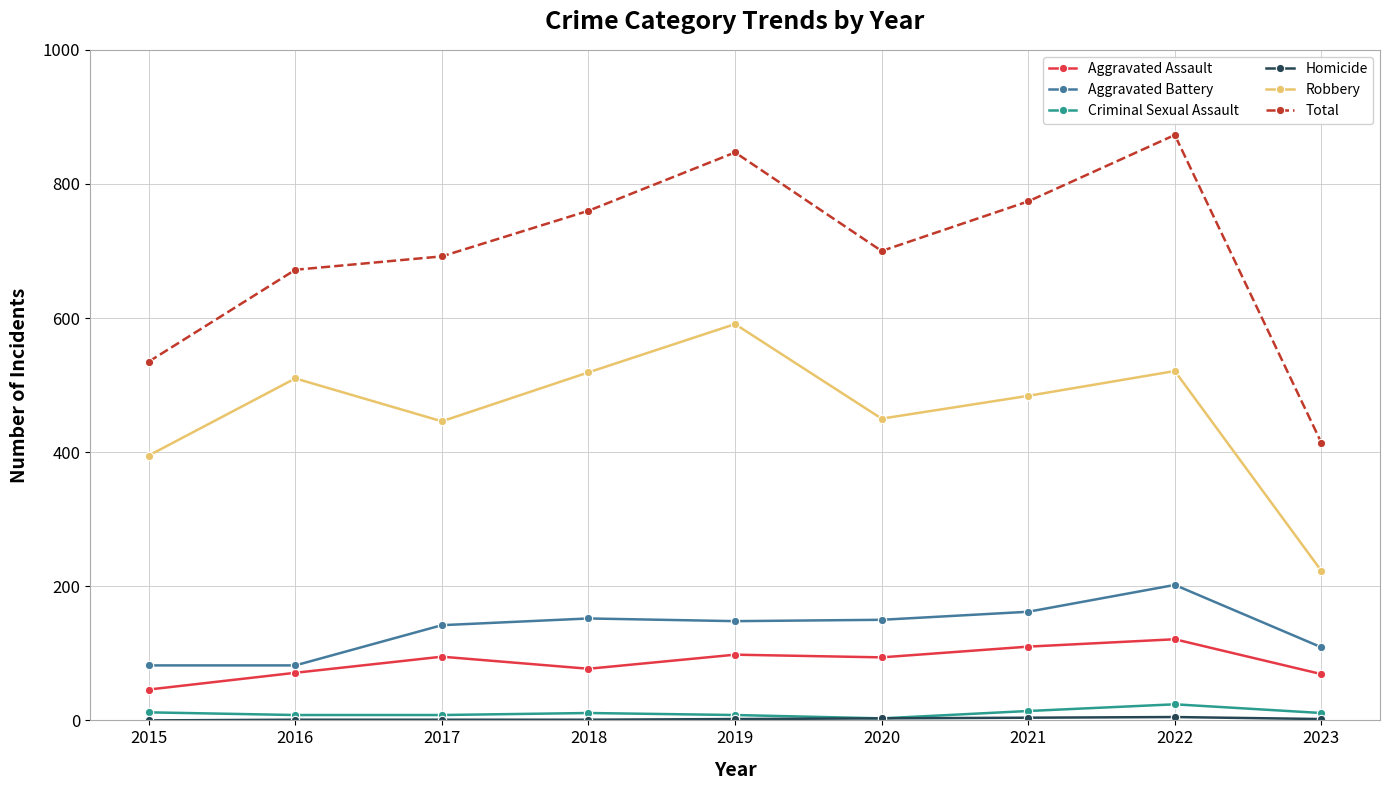

Between 2015 and 2021, which series saw the biggest shift?

Total